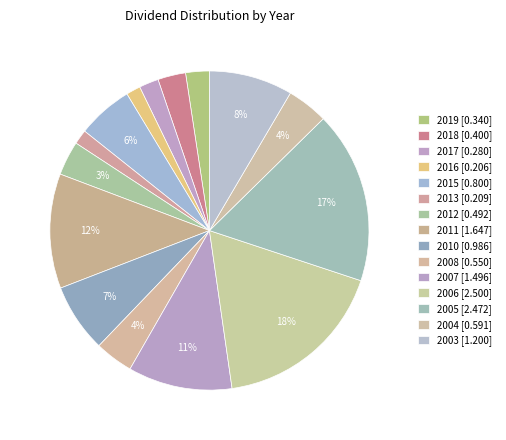

How many segments does this pie chart have?

15